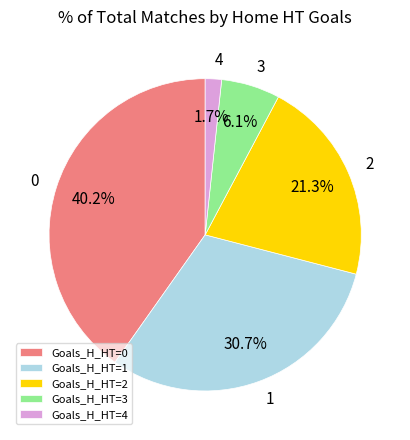

What is the total percentage of Goals_H_HT=3 and Goals_H_HT=2?

27.4%